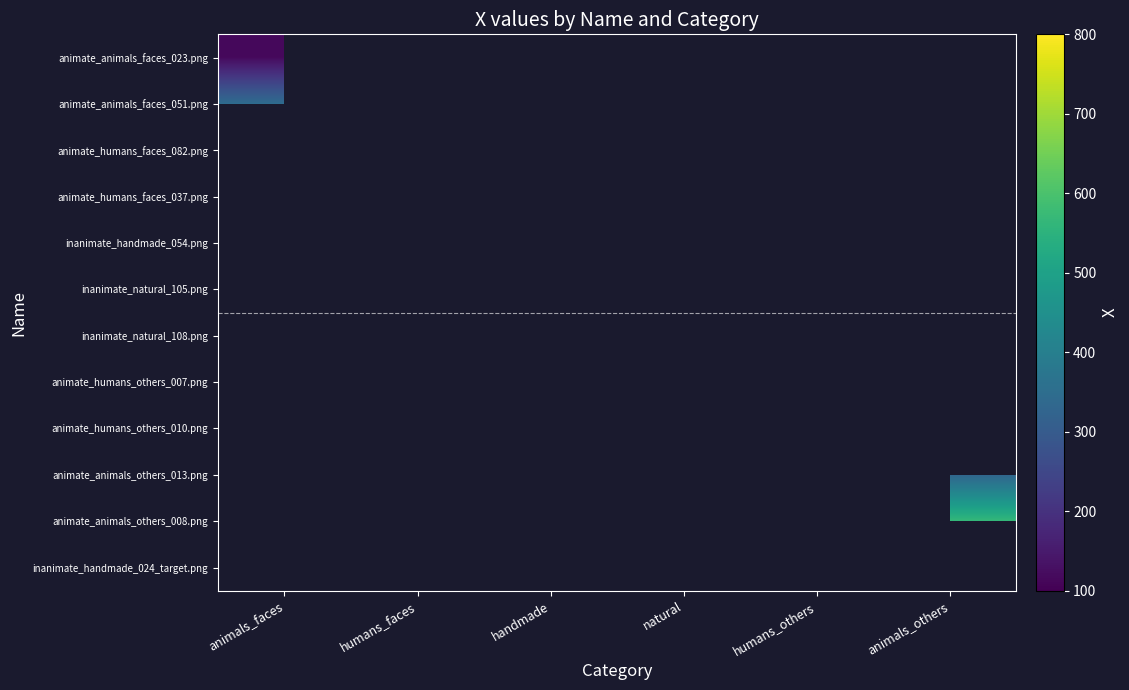

Between handmade and animals_faces, which is larger?

animals_faces